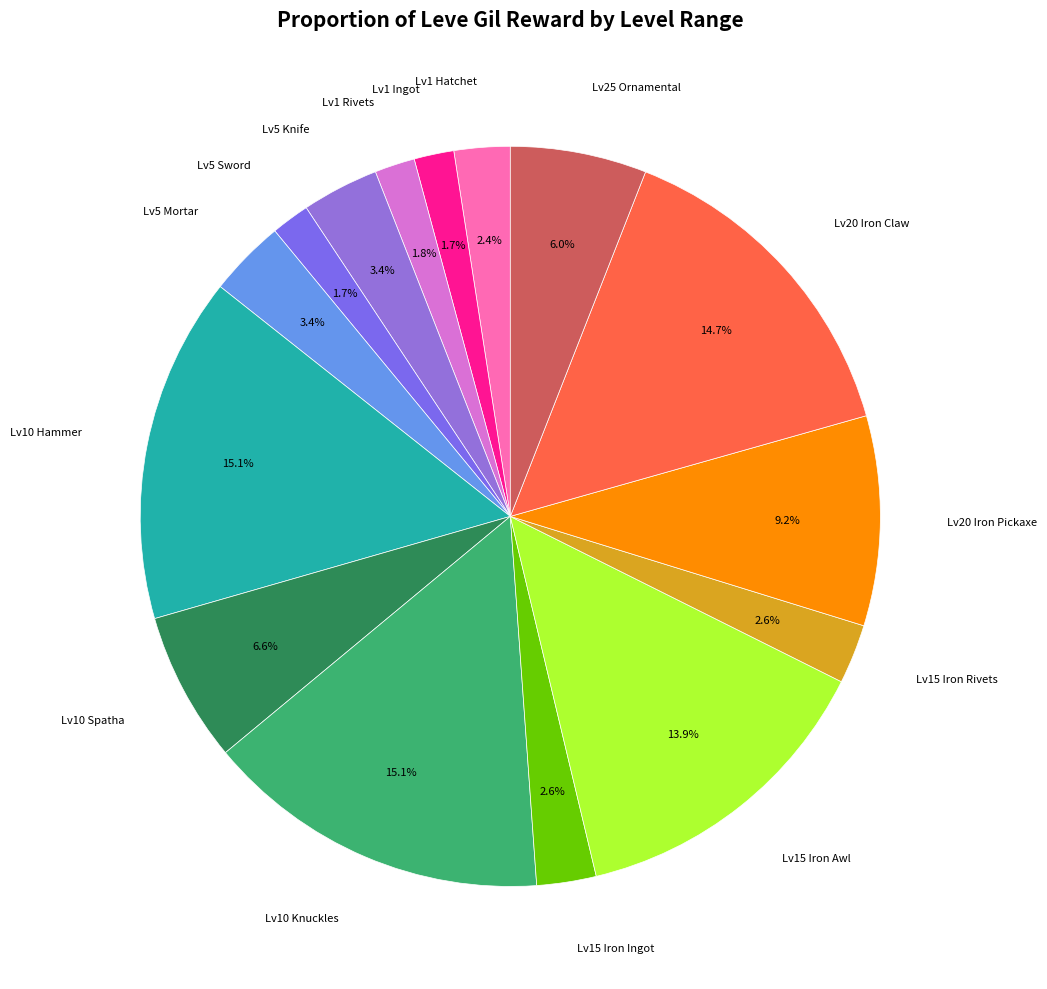

Count the number of slices in the pie.

15